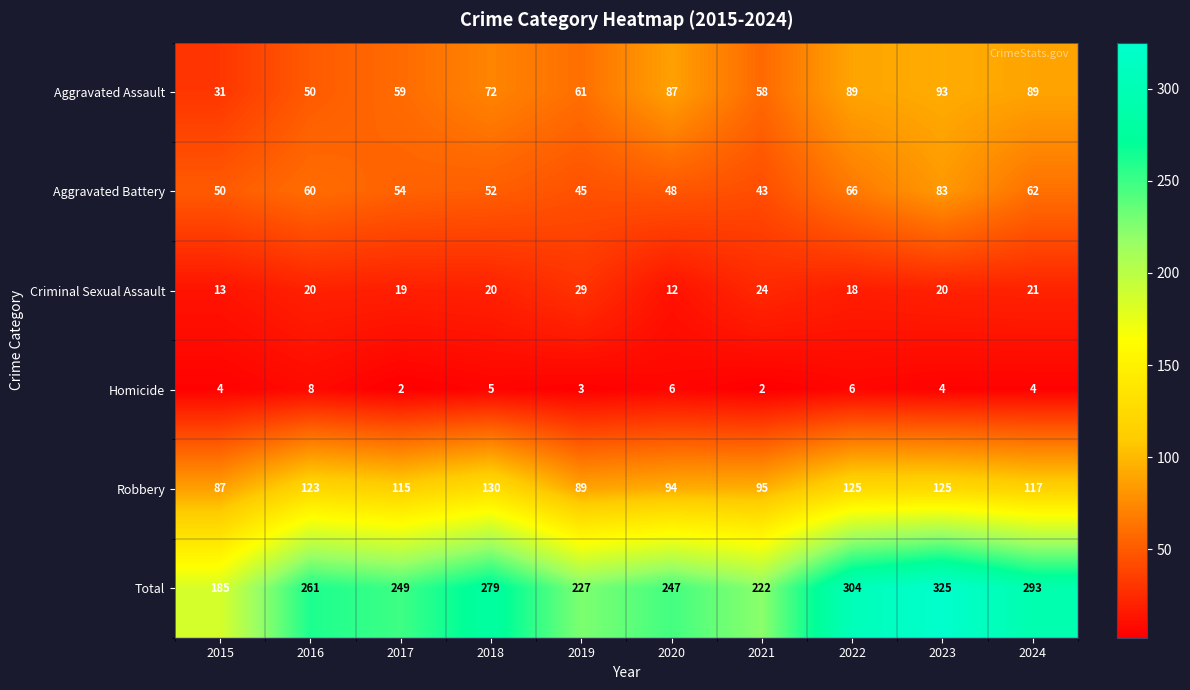

The value of Aggravated Assault at 2016 is 50. True or false?

True